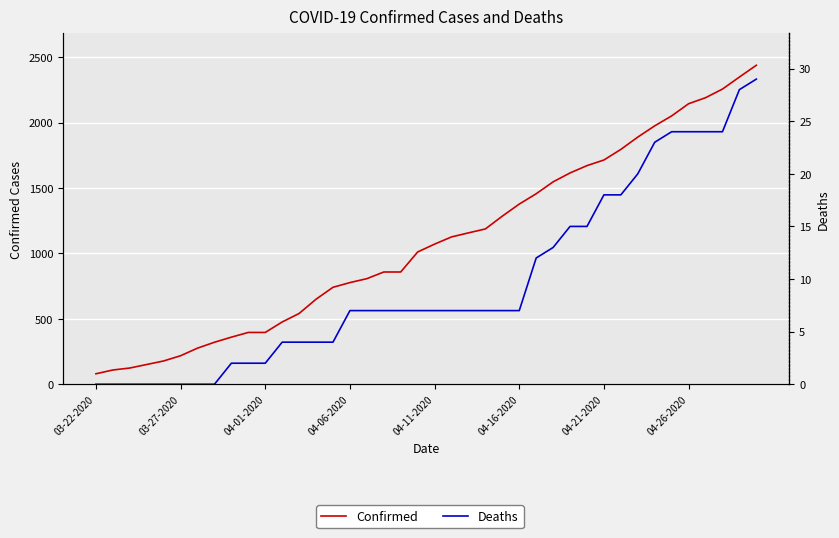

Where is Deaths nearest to the value 14?

27